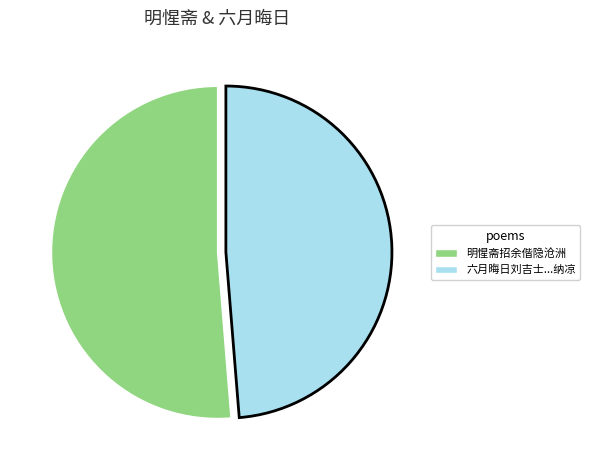

Is there any slice that represents more than half of the pie?

Yes